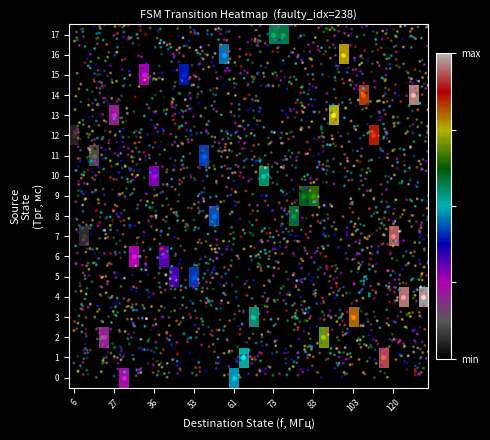

Is it true that 9 equals 46 at 5?

False